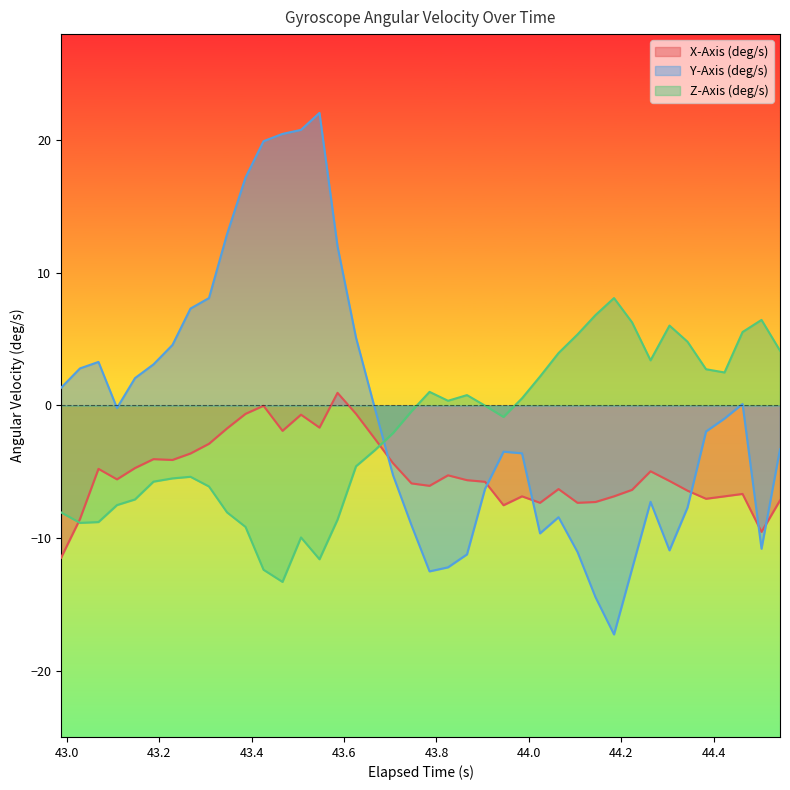

Which series has the largest range (max minus min)?

Y-Axis (deg/s)